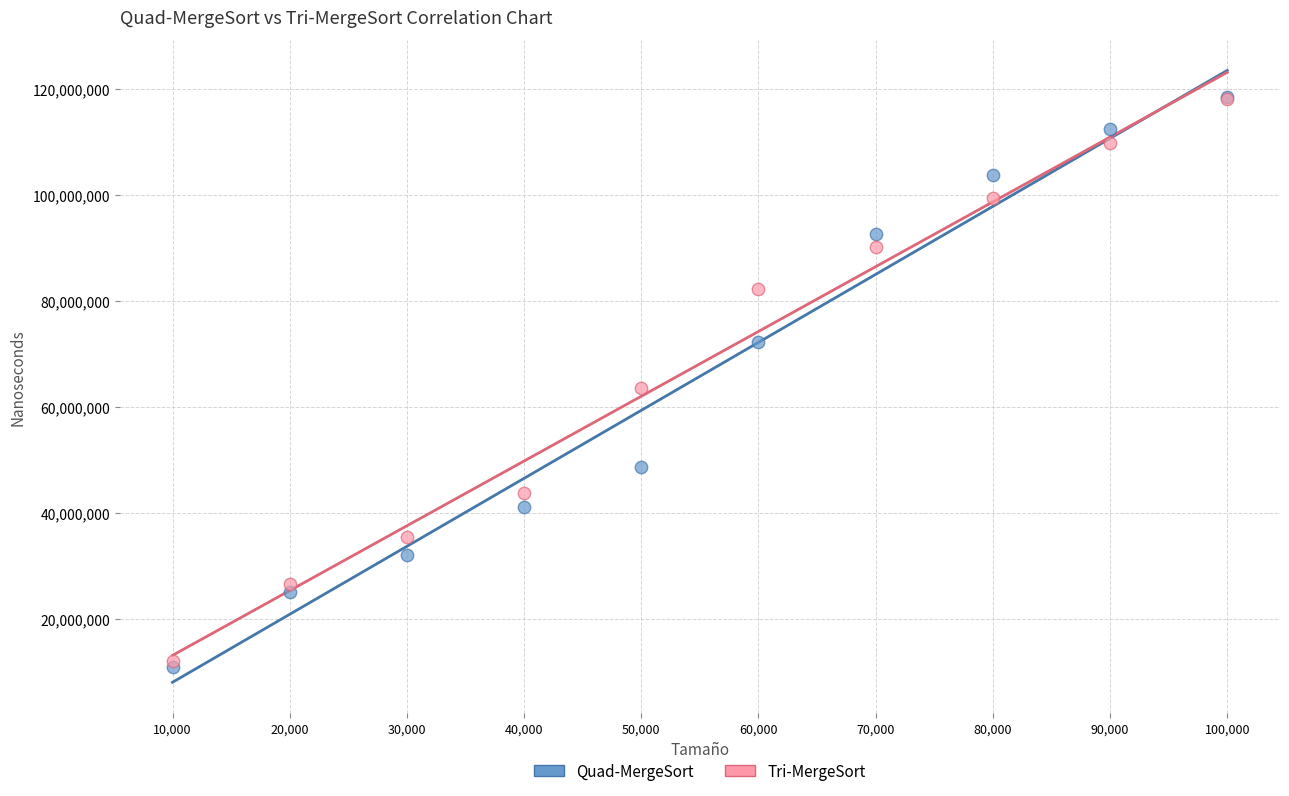

In the Tri-MergeSort series, what Y value is closest to 65088750?

63583600